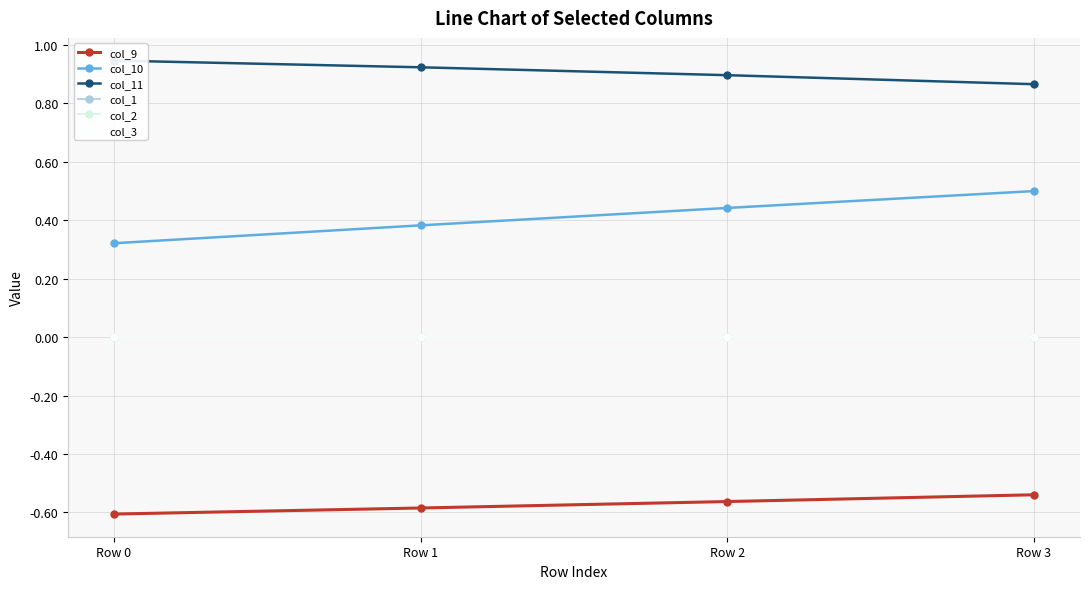

Where is col_11 nearest to the value 0?

Row 3